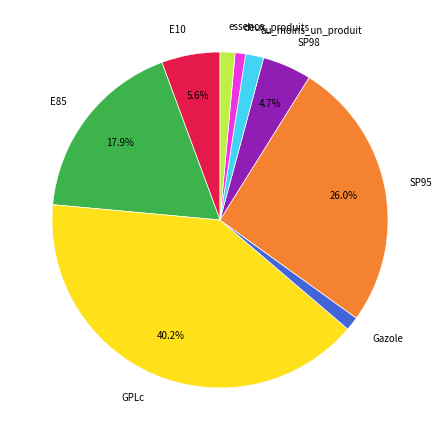

Count the number of slices in the pie.

9